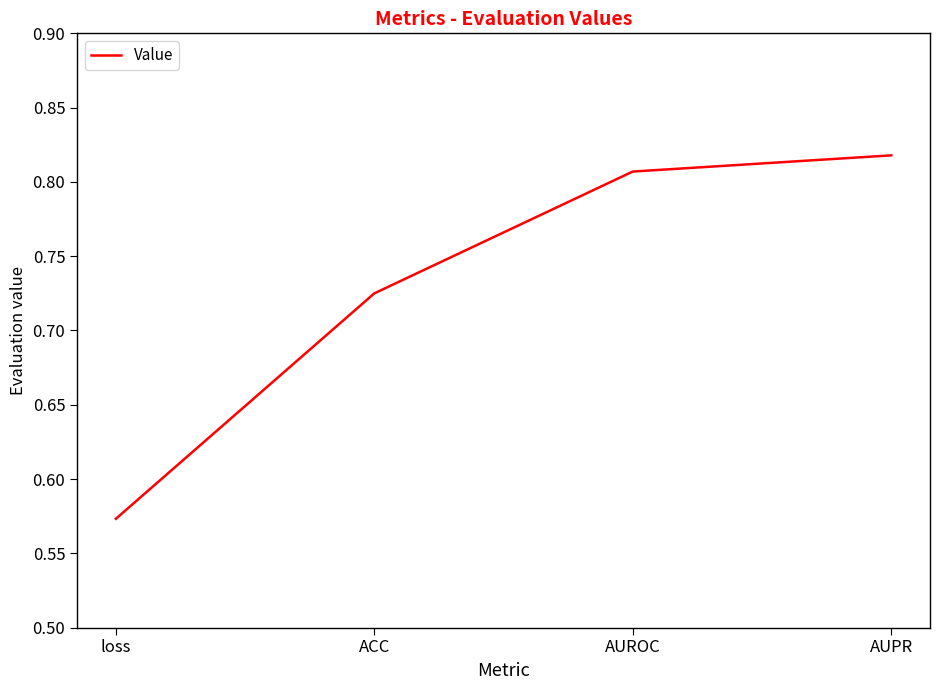

What is the difference between the second highest and second lowest values?

0.1